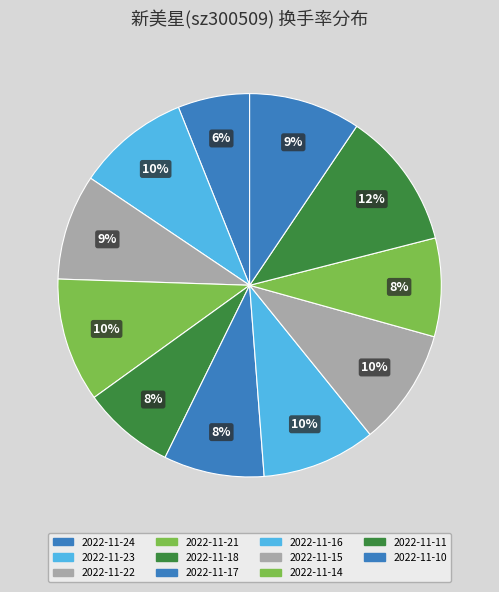

What percentage is the 2022-11-23 slice, to the nearest percent?

10%